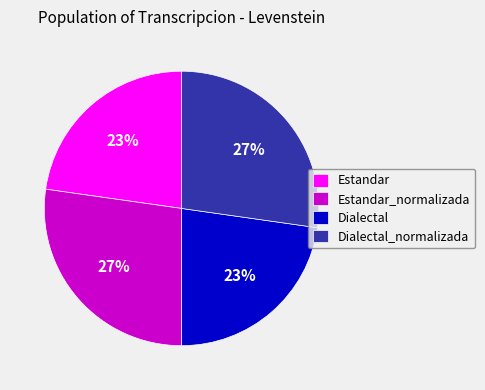

Is it true that Dialectal is 12% of the pie?

False